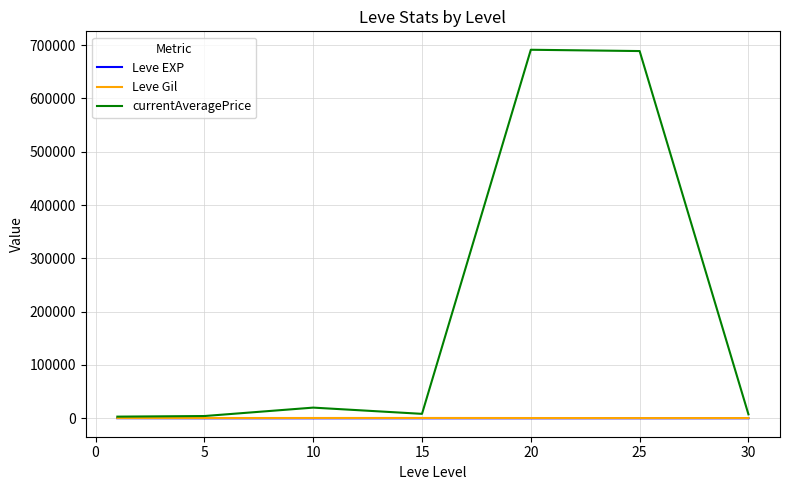

True or false: Leve Gil has more than 0 interior local peaks.

True